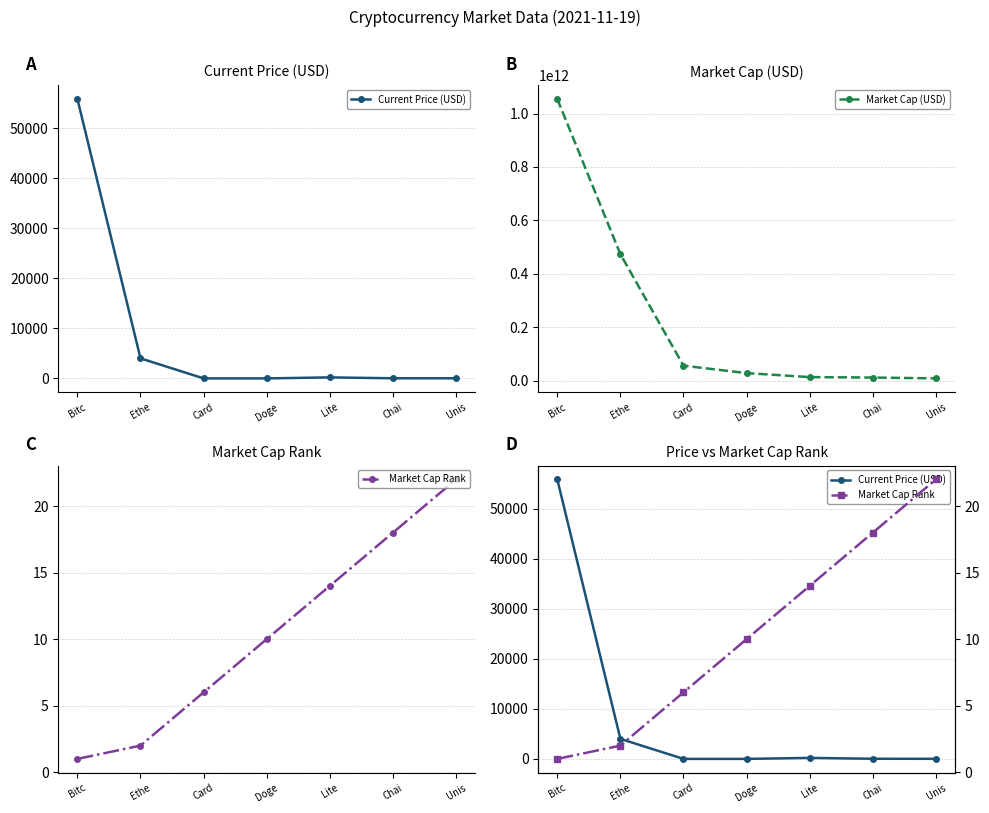

The value of Market Cap (USD) at Card is 20542307110.3. True or false?

False